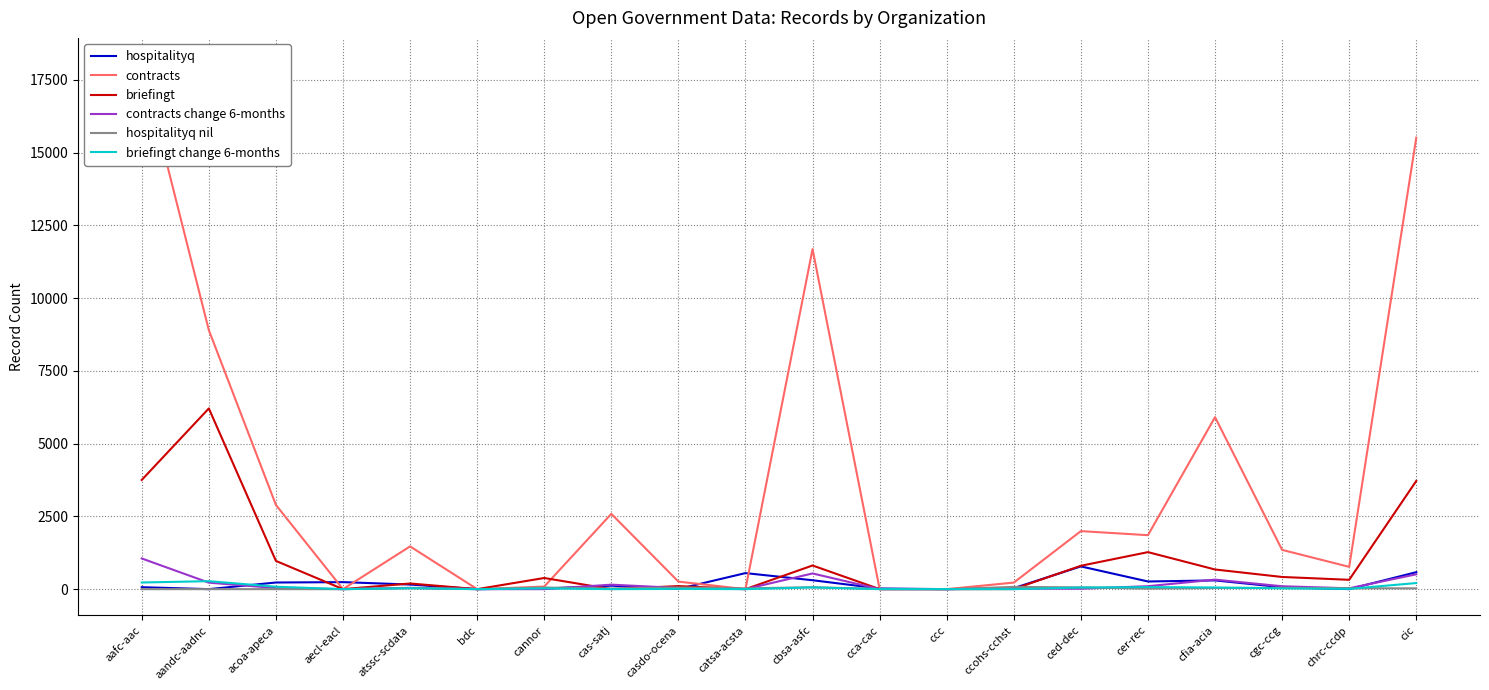

What position from the left is atssc-scdata?

5